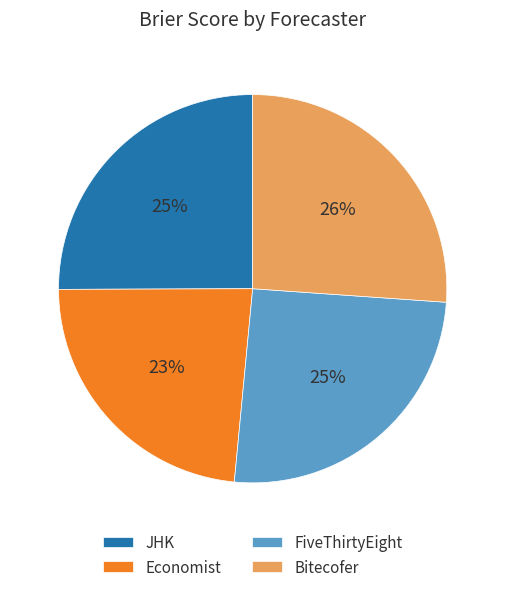

To the nearest percent, what is the average slice percentage?

25%